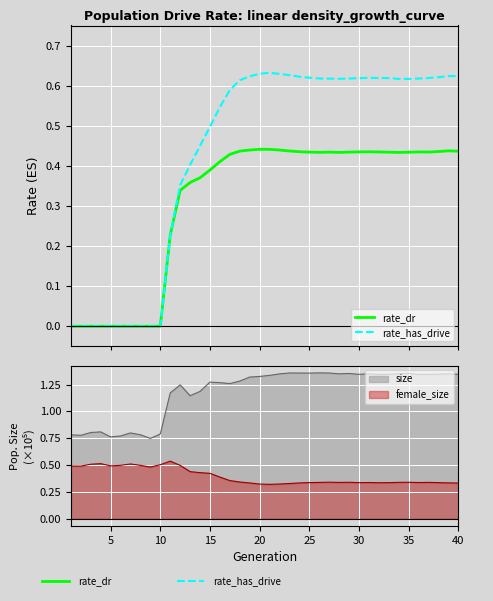

What is the sum of all rate_has_drive values?

17.3